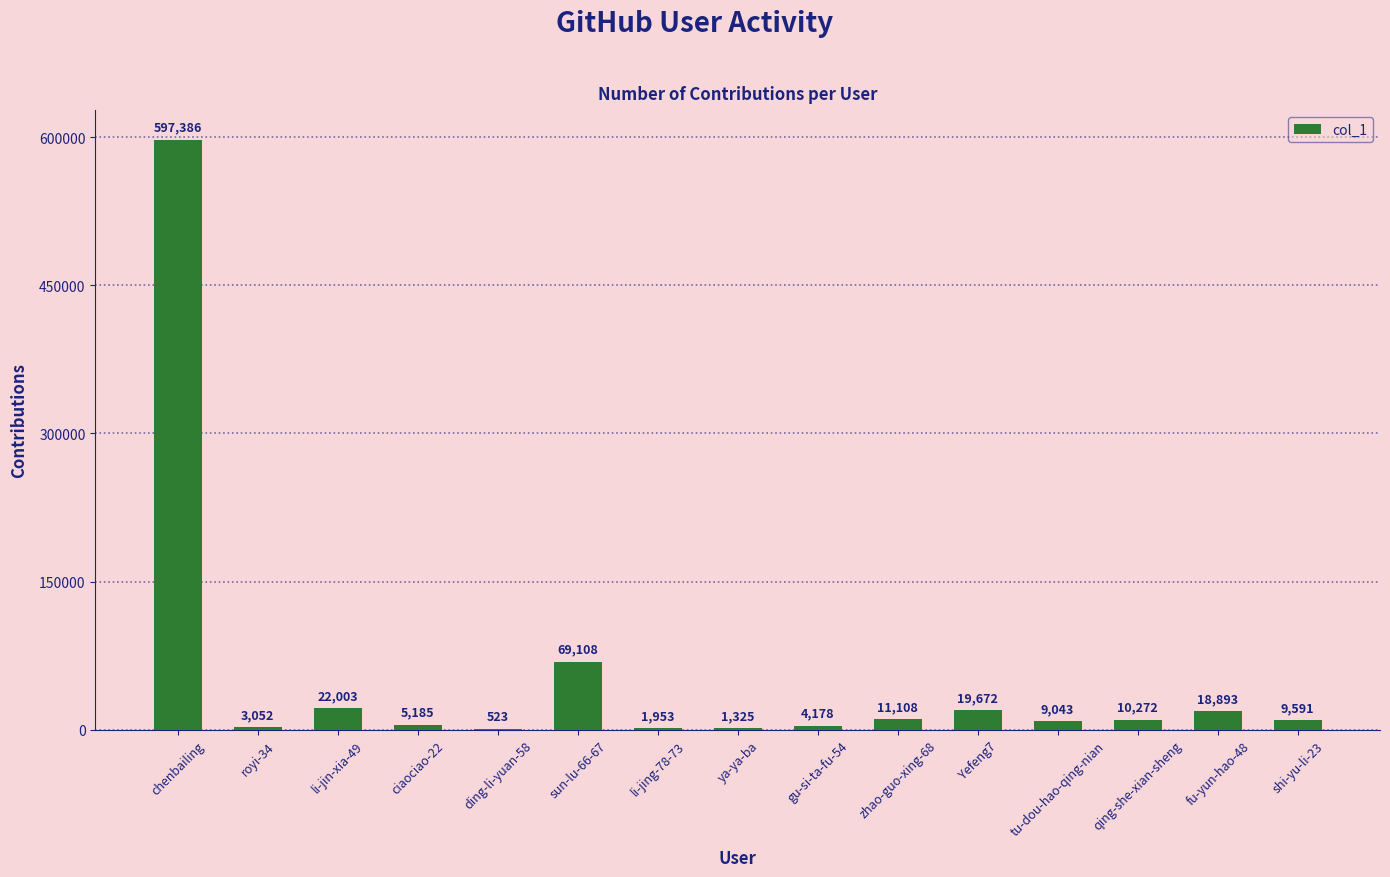

What is the change in value from gu-si-ta-fu-54 to shi-yu-li-23?

+5413